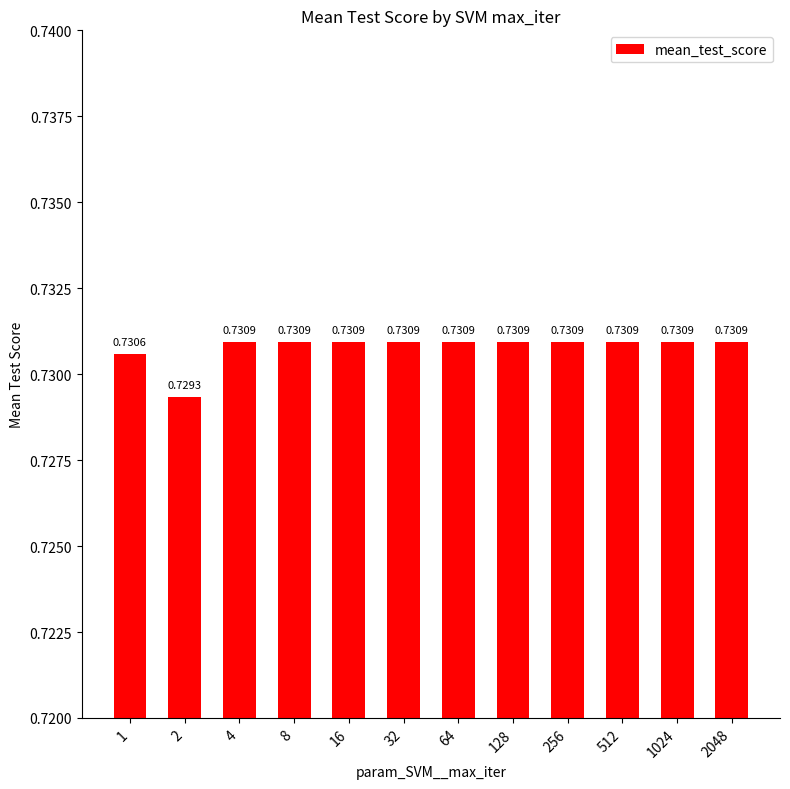

What is the sum of all values?

8.8